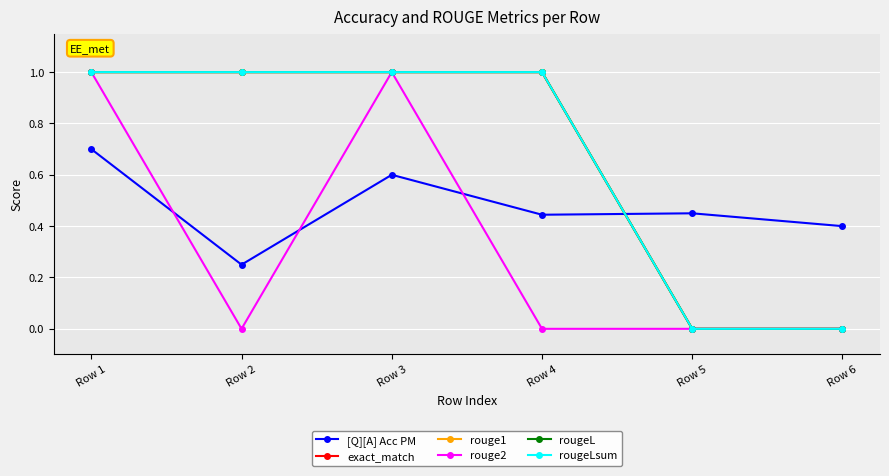

Is this an area chart (filled region under the line)?

No